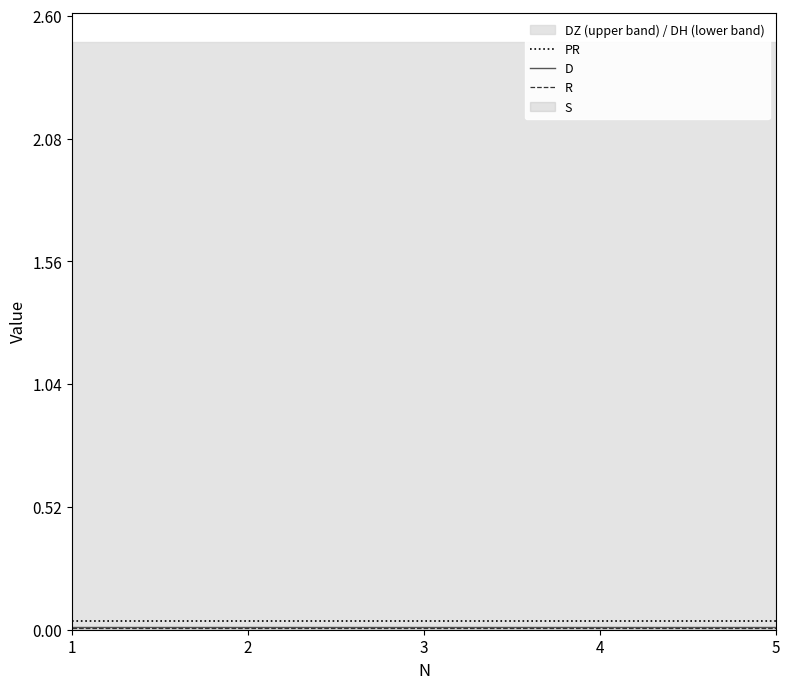

Between 2 and 5, which series saw the biggest shift?

PR